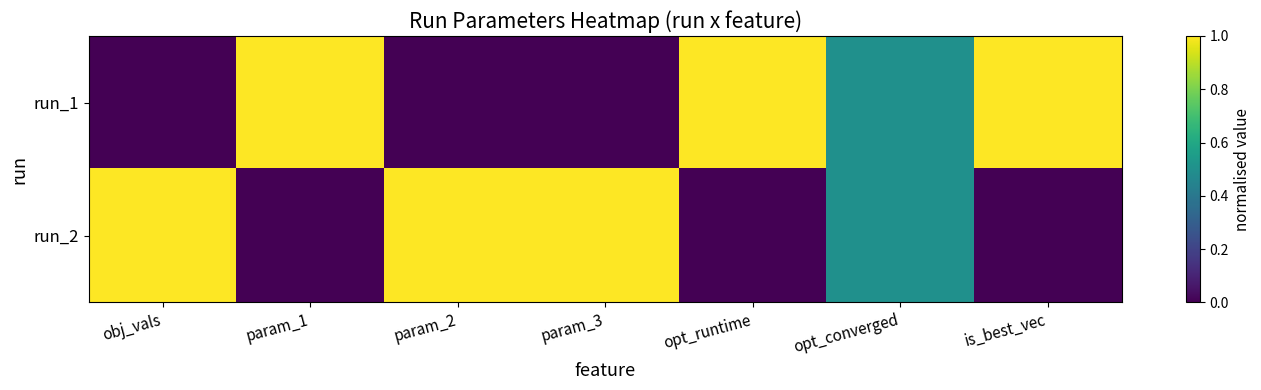

Rank the series by their maximum value, from highest to lowest.

run_1, run_2